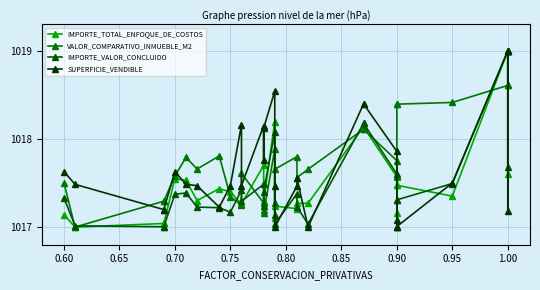

The IMPORTE_TOTAL_ENFOQUE_DE_COSTOS series shows 1504.9 at 12. True or false?

False